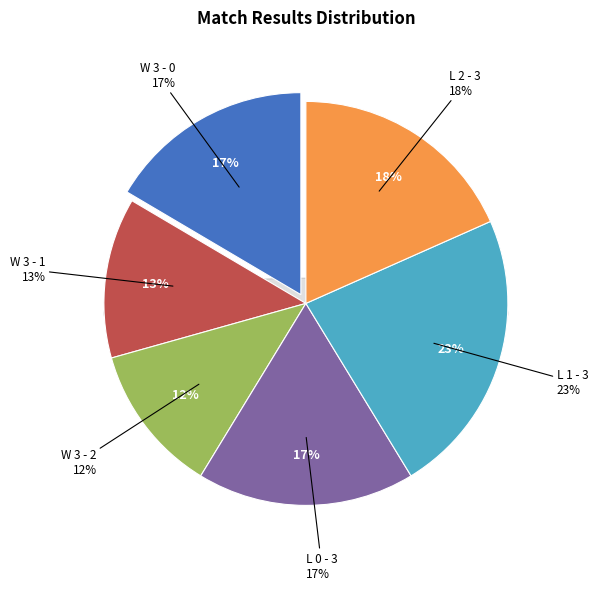

What percentage do W 3 - 2 and W 3 - 0 together represent?

28.4%